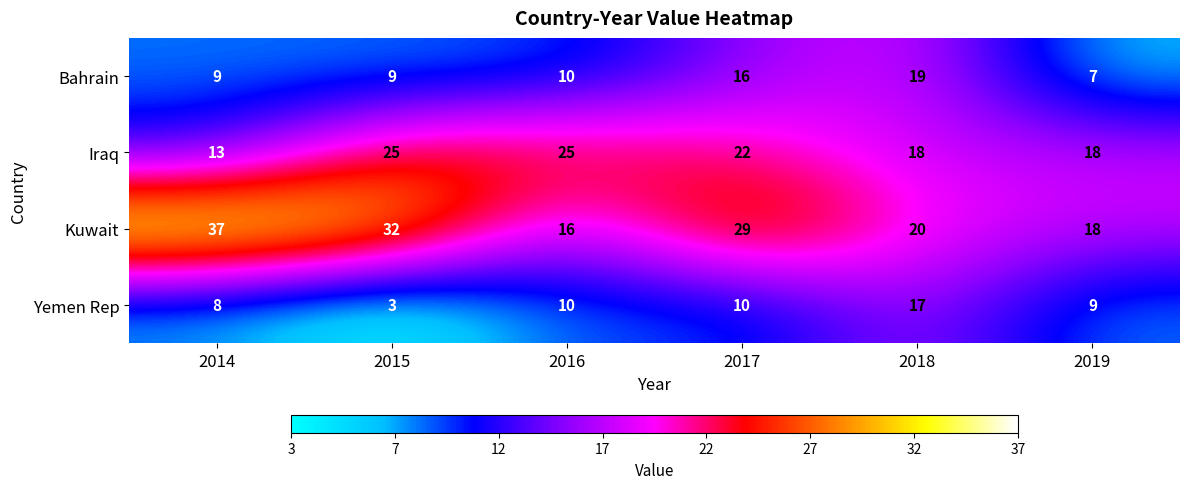

What is the minimum value shown in the chart?

3